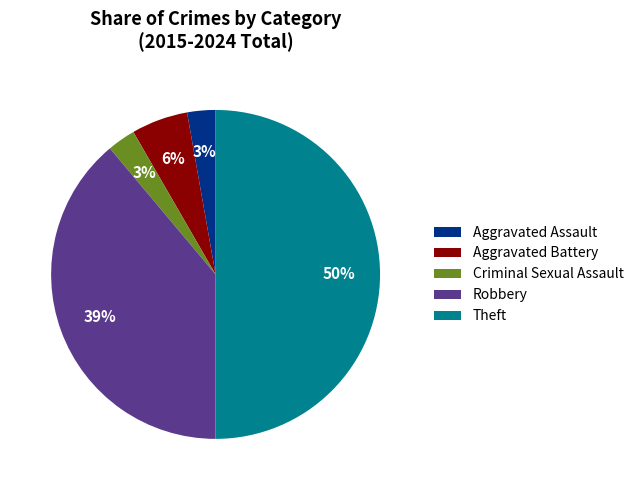

Is Aggravated Battery the majority of the pie?

No